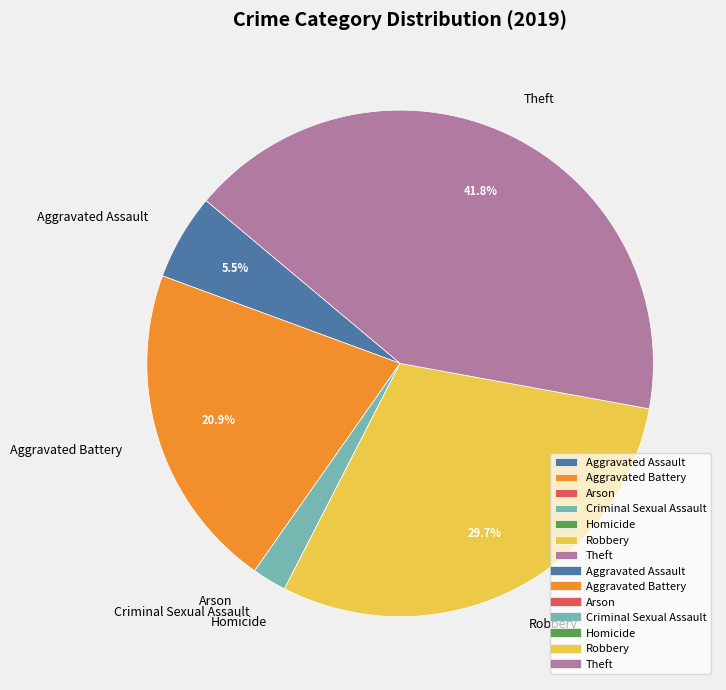

Which category has the biggest portion of the pie?

Theft